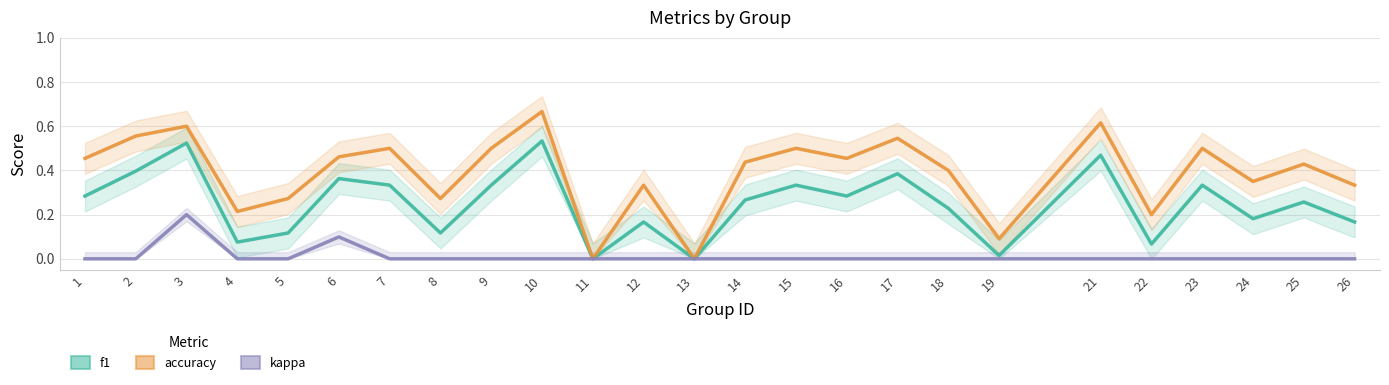

Reading left to right, what are all the values shown in this chart?

f1: 1=0.3	2=0.4	3=0.5	4=0.1	5=0.1	6=0.4	7=0.3	8=0.1	9=0.3	10=0.5	11=0.0	12=0.2	13=0.0	14=0.3	15=0.3	16=0.3	17=0.4	18=0.2	19=0.0	21=0.5	22=0.1	23=0.3	24=0.2	25=0.3	26=0.2
accuracy: 1=0.5	2=0.6	3=0.6	4=0.2	5=0.3	6=0.5	7=0.5	8=0.3	9=0.5	10=0.7	11=0.0	12=0.3	13=0.0	14=0.4	15=0.5	16=0.5	17=0.5	18=0.4	19=0.1	21=0.6	22=0.2	23=0.5	24=0.3	25=0.4	26=0.3
kappa: 1=0.0	2=0.0	3=0.2	4=0.0	5=0.0	6=0.1	7=0.0	8=0.0	9=0.0	10=0.0	11=0.0	12=0.0	13=0.0	14=0.0	15=0.0	16=0.0	17=0.0	18=0.0	19=0.0	21=0.0	22=0.0	23=0.0	24=0.0	25=0.0	26=0.0